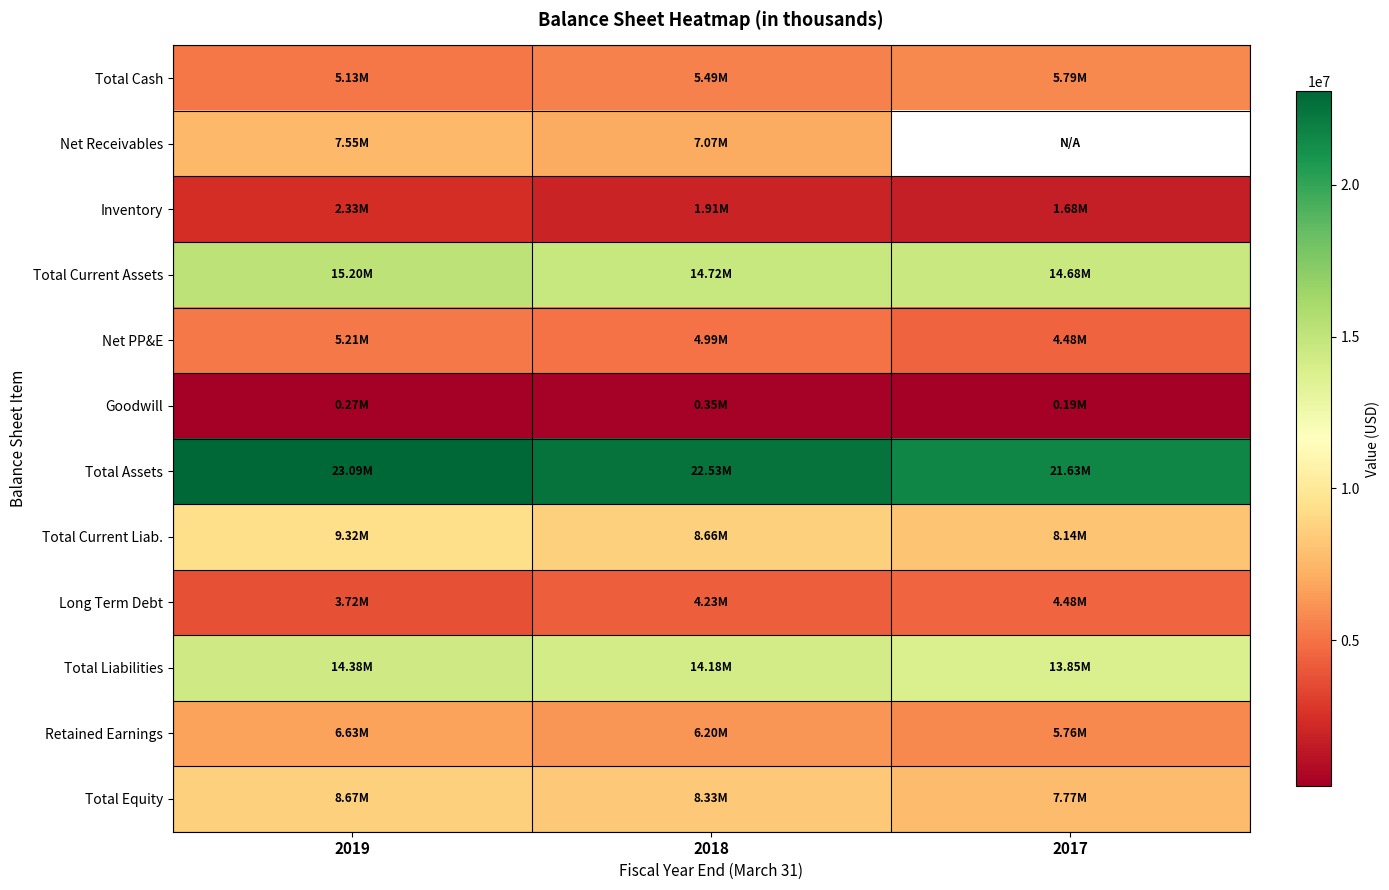

Which series has the largest total across all categories?

Total Assets